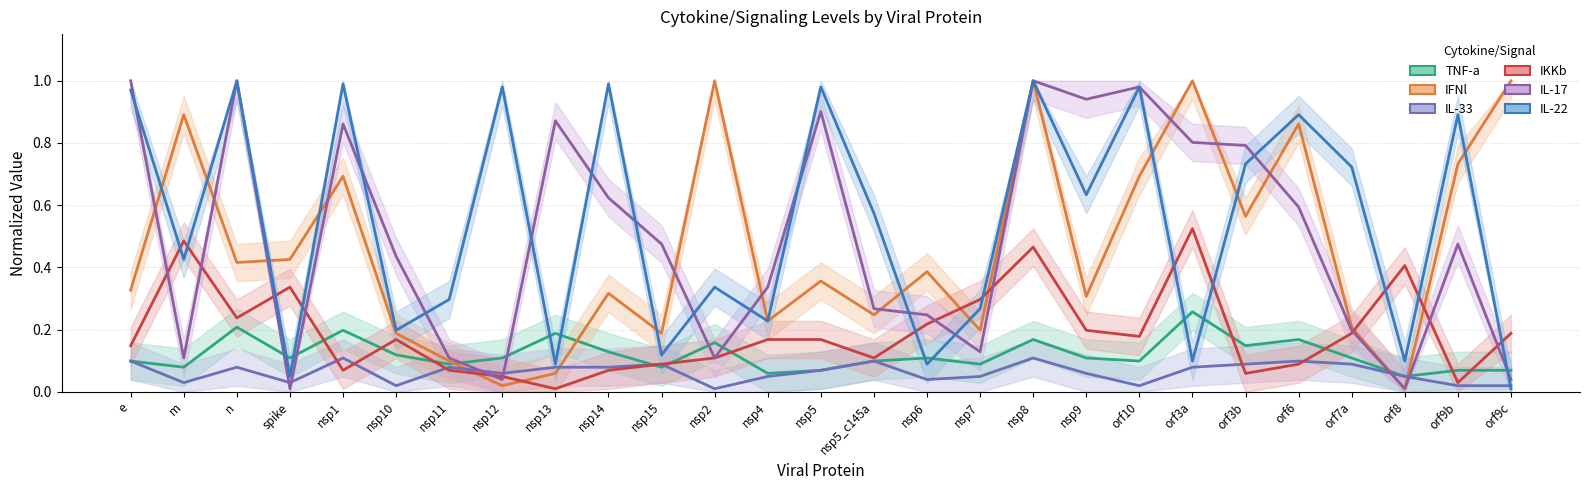

How many intersections are there between TNF-a and IL-17?

9